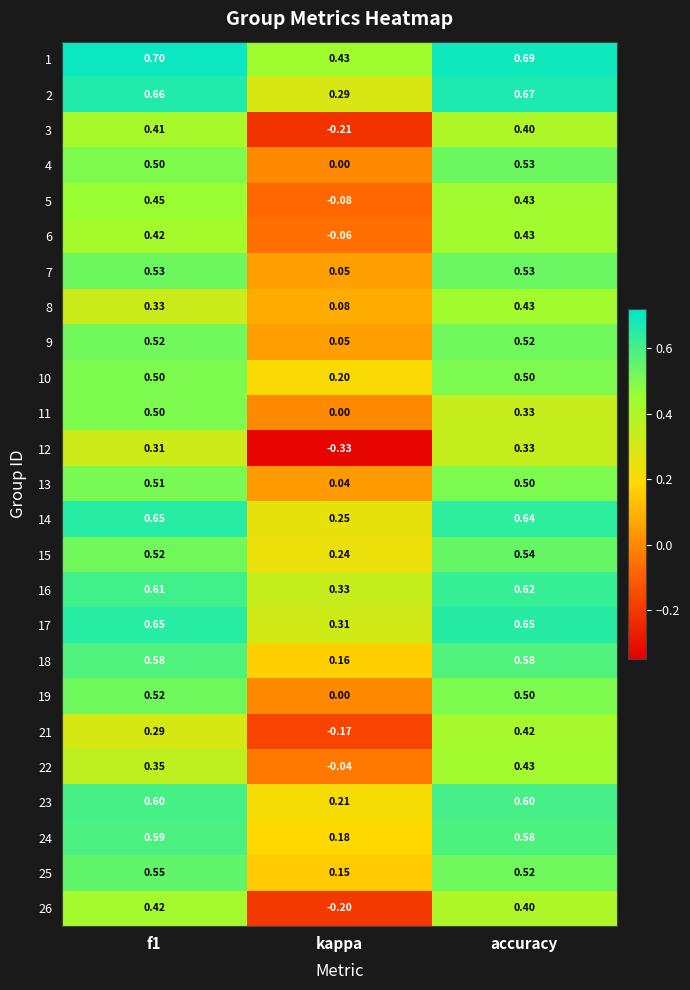

How many values in the 6 series are below 0?

1